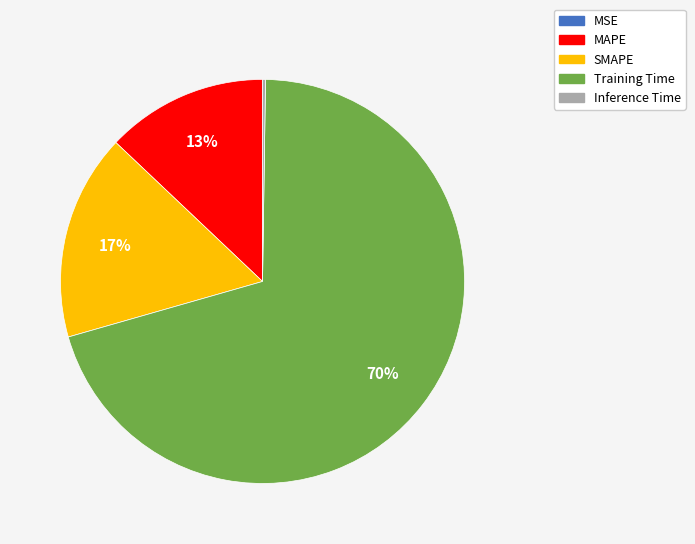

To the nearest percent, what portion does Training Time represent?

70%